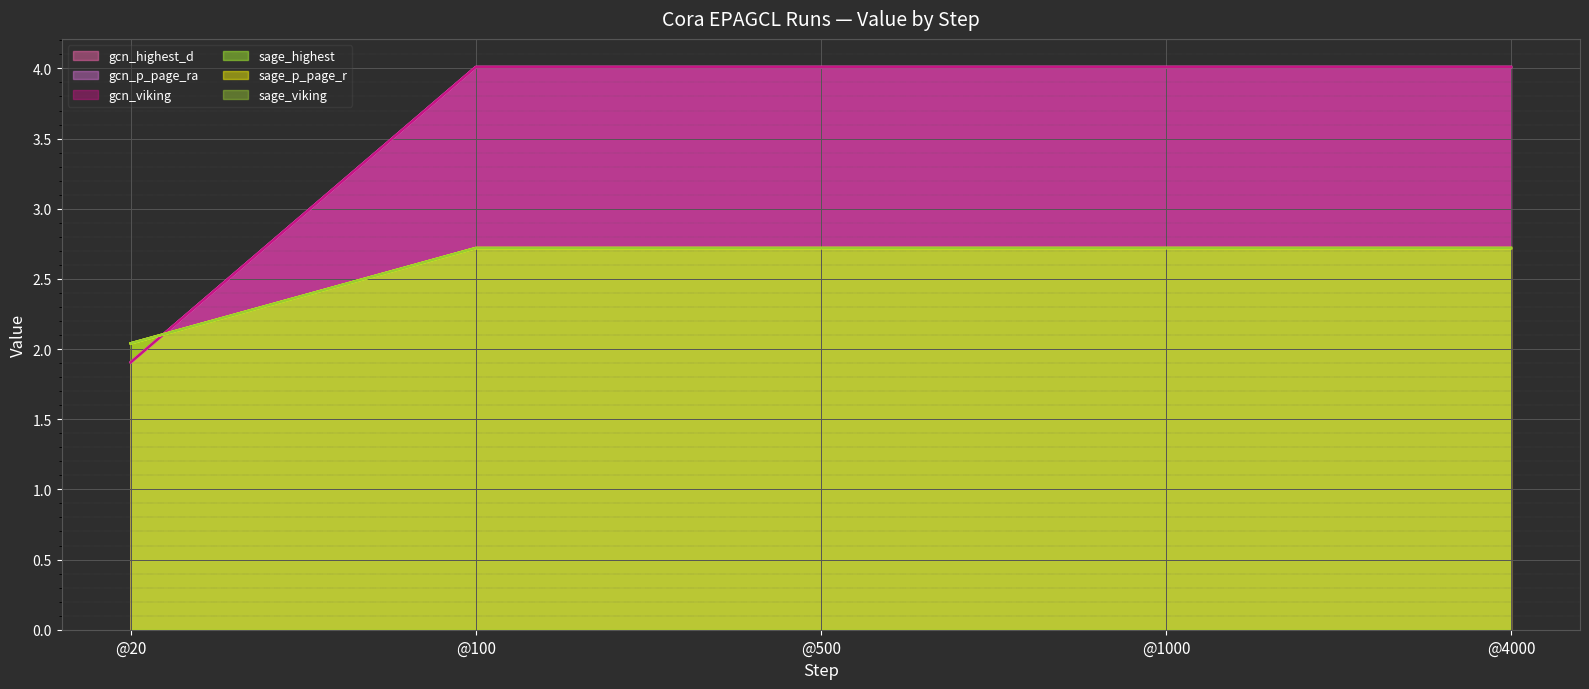

What is the maximum value shown in the chart?

4.0